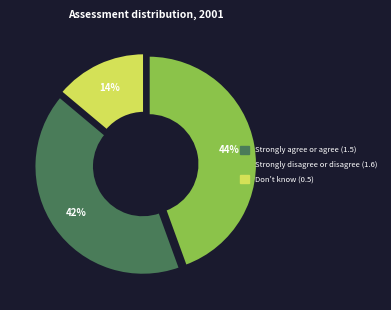

Which slice is the largest?

Strongly disagree or disagree